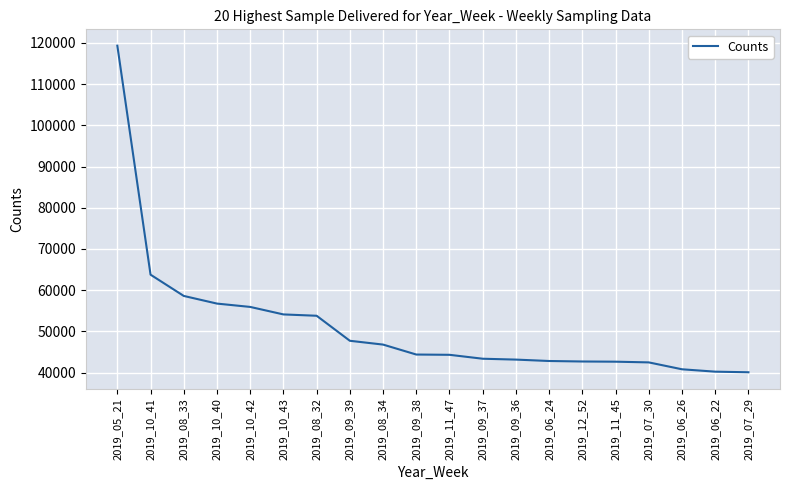

Is it true that the value at 2019_12_52 is 23965?

False